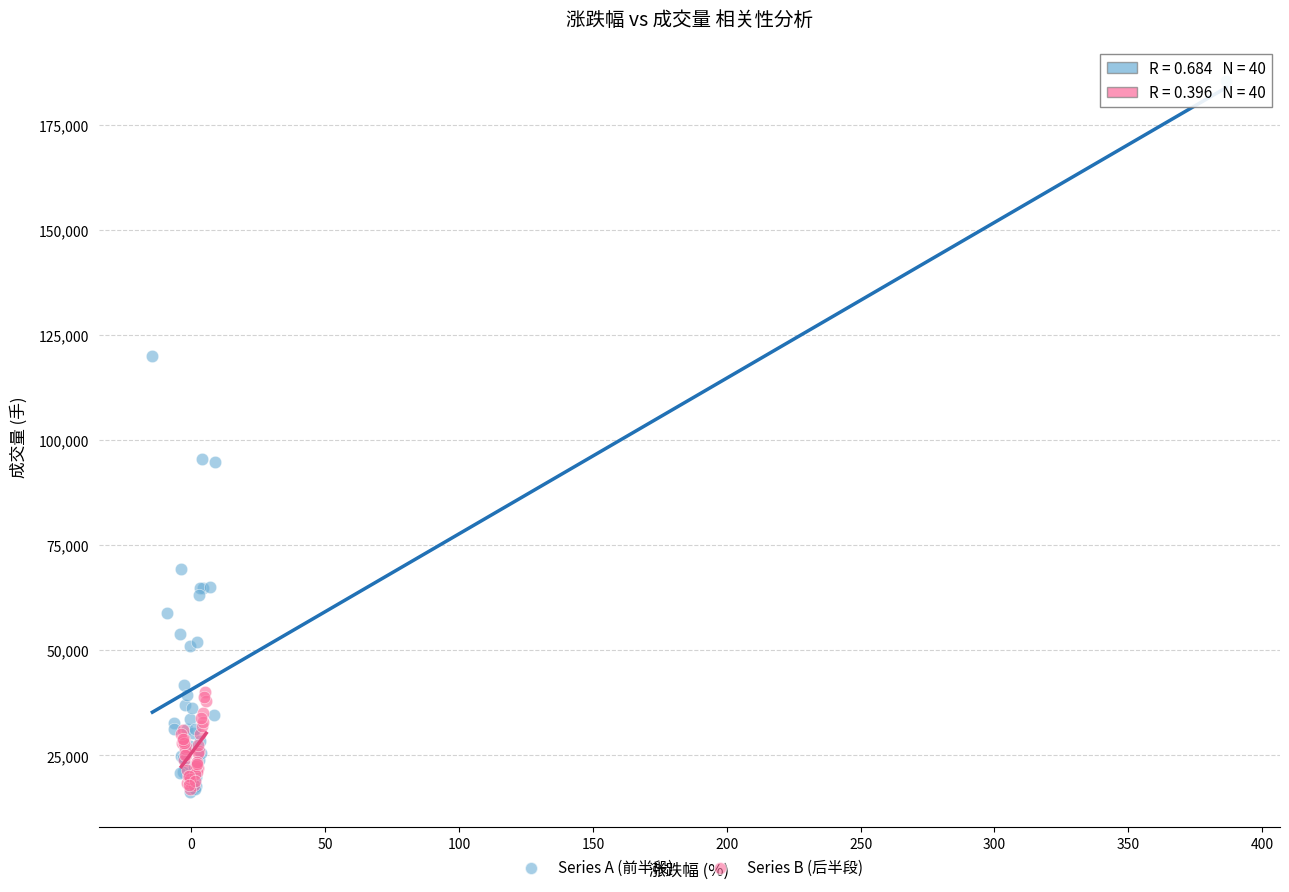

Which series contains the highest Y value?

Series A (前半段)